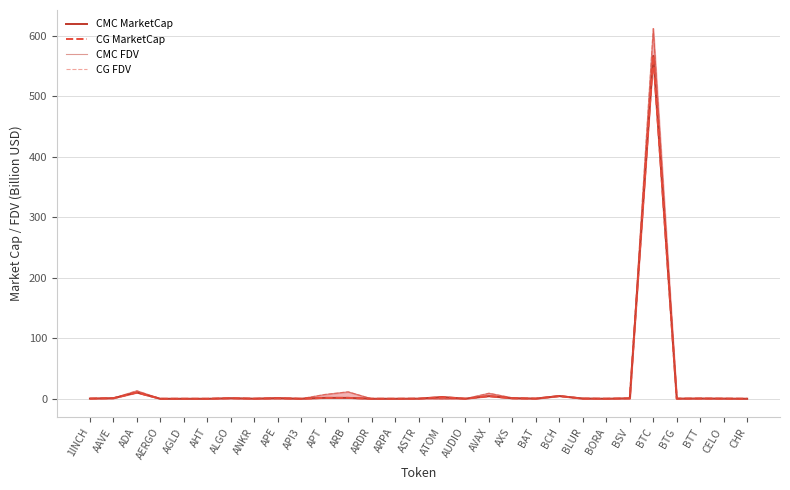

In CG FDV, how many points are higher than both neighbors (excluding endpoints)?

9